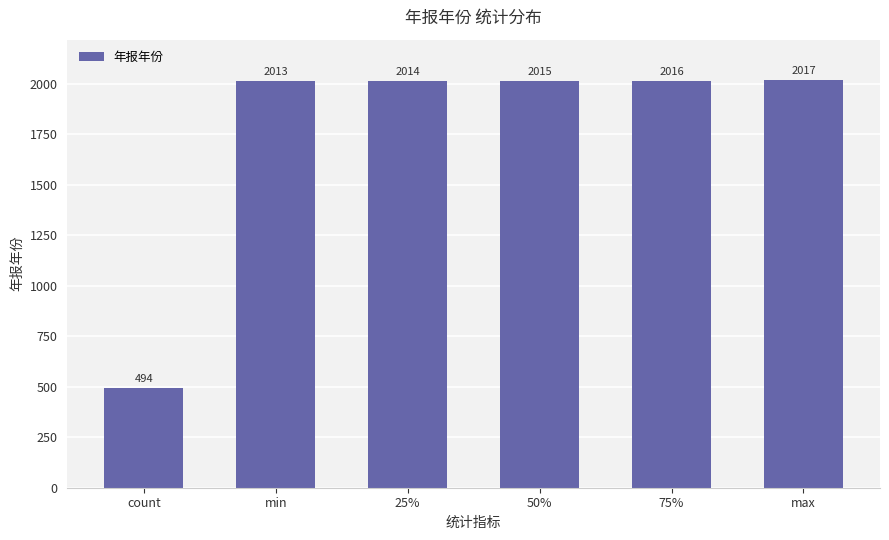

The value at 50% is 624. True or false?

False